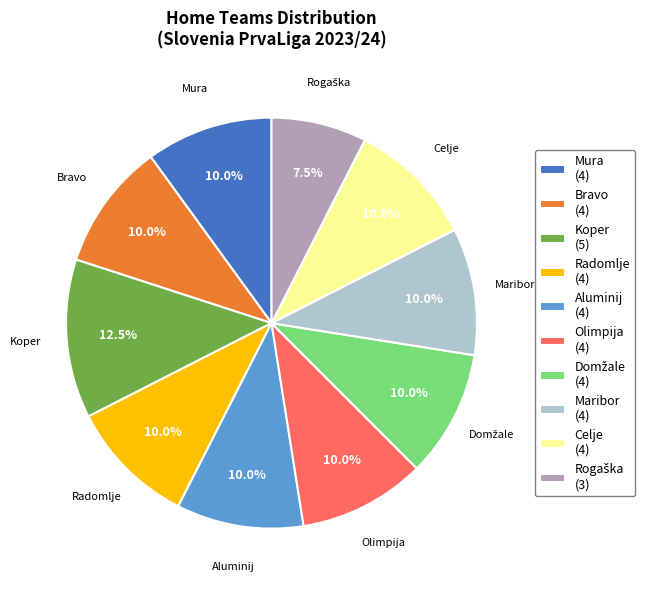

What is the ratio of the value at Mura (4) to the value at Aluminij (4)?

1.0